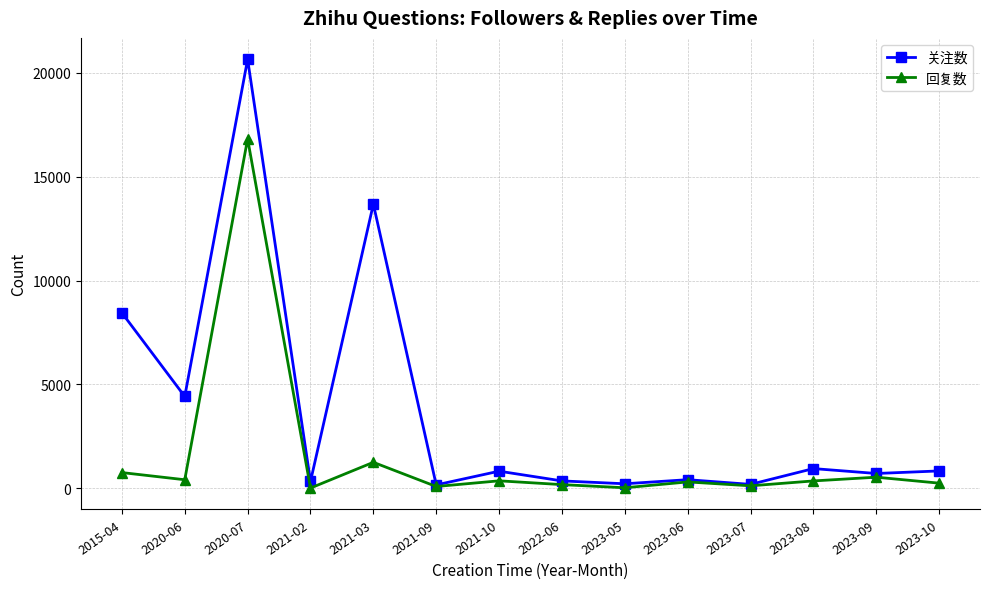

At which category does 关注数 reach its first local peak?

2020-07